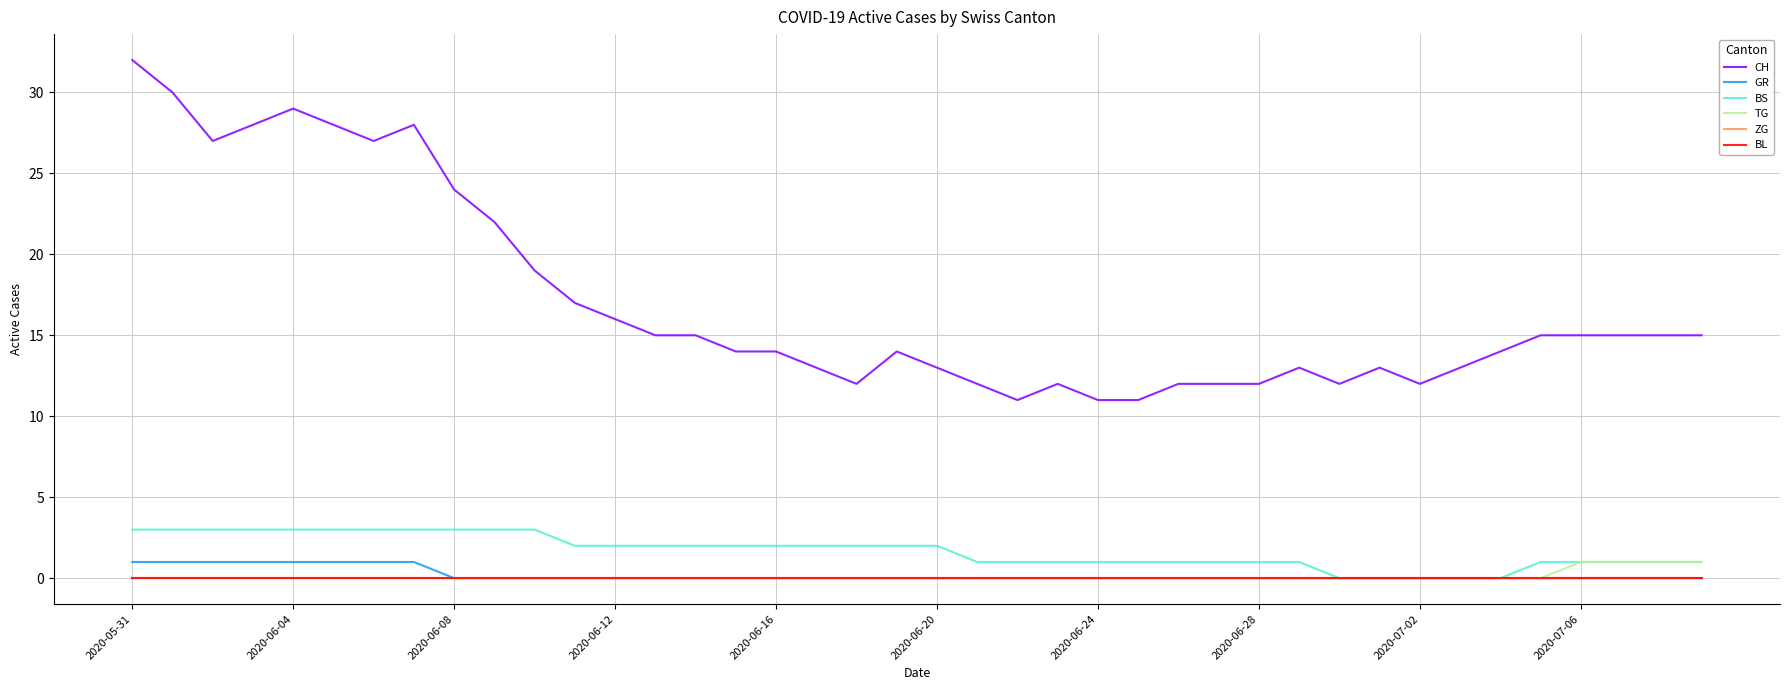

Does the chart display data point markers on the line(s)?

No